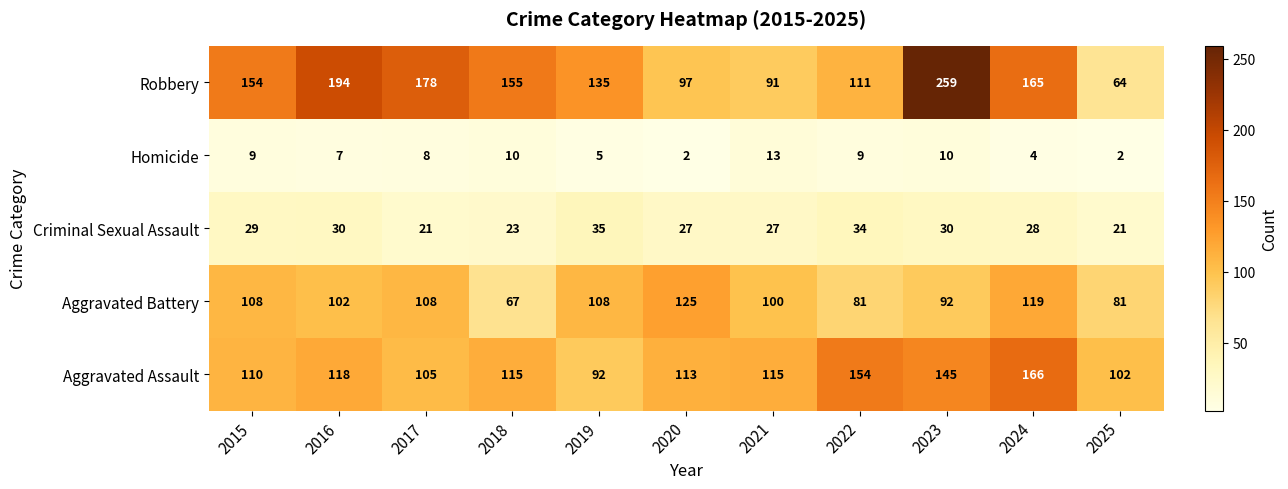

The Aggravated Assault series shows 105 at 2017. True or false?

True